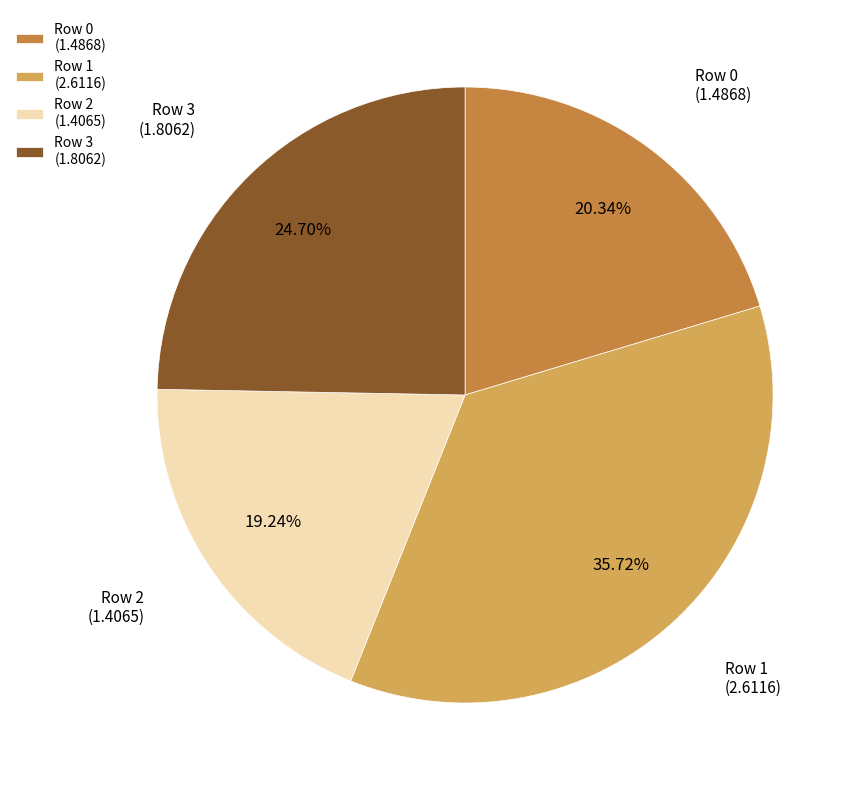

Is the sum of Row 3 (1.8062) and Row 1 (2.6116) greater than half?

Yes